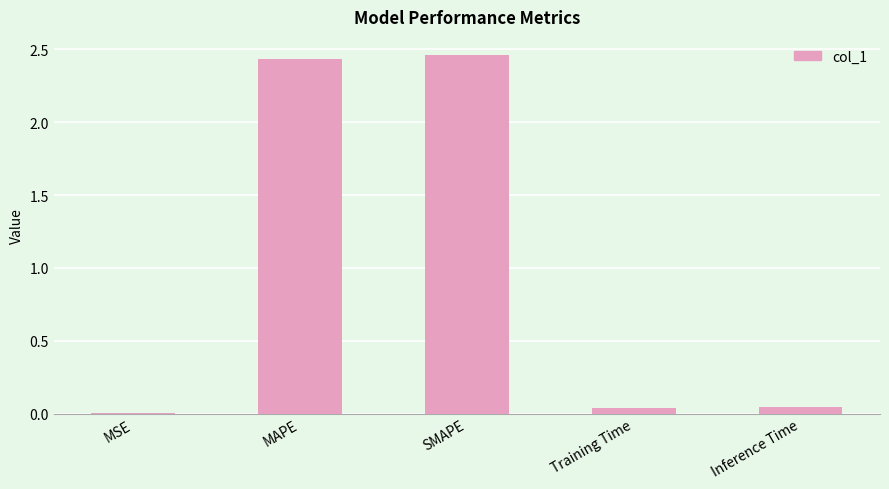

Which label corresponds to the largest value in the chart?

SMAPE